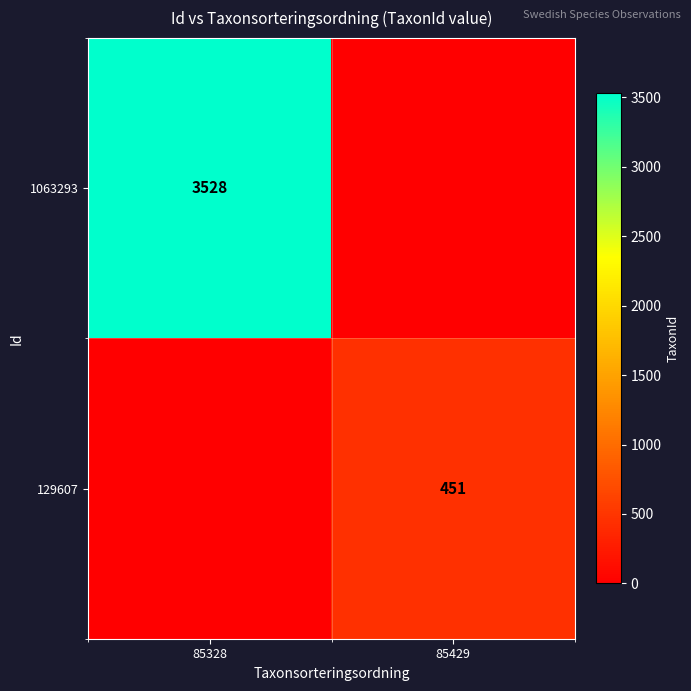

Is the value of 129607 at 85429 greater than the value of 1063293 at 85328?

No